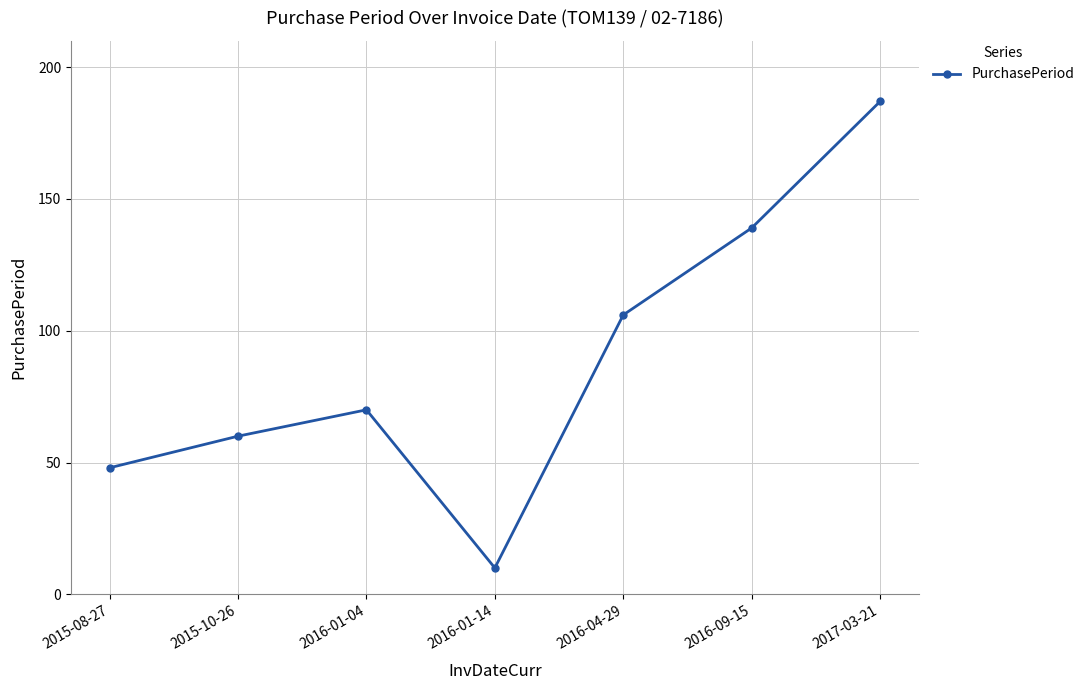

What is the difference between the second highest and second lowest values?

91